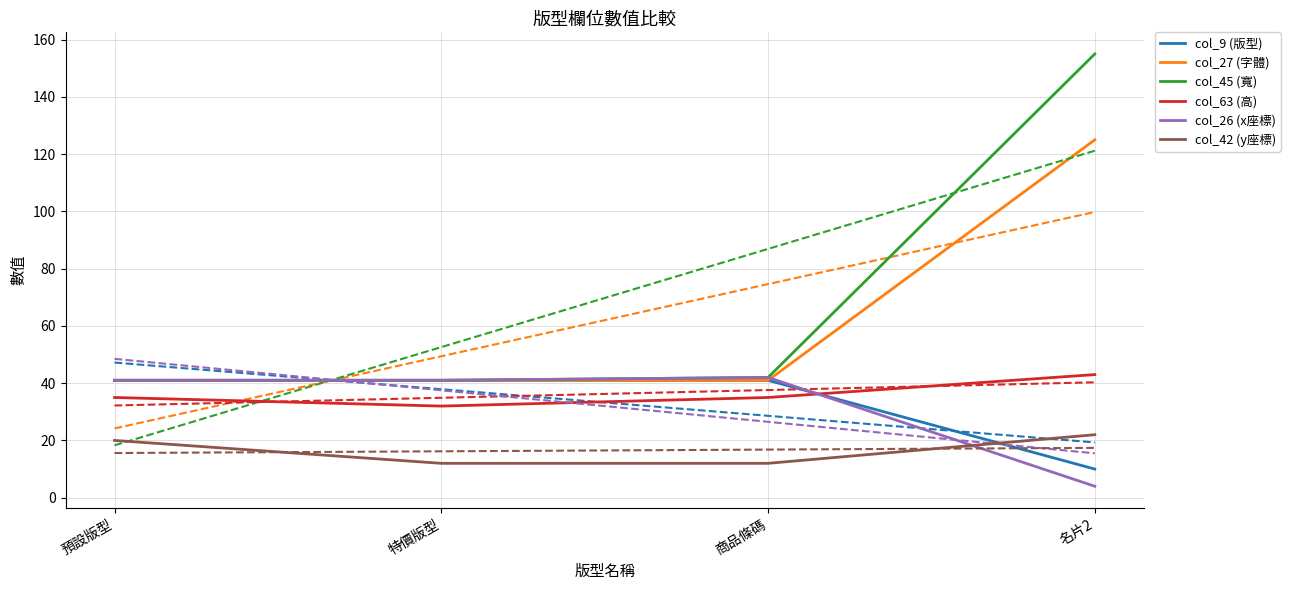

At how many categories does at least one series exceed 7?

4